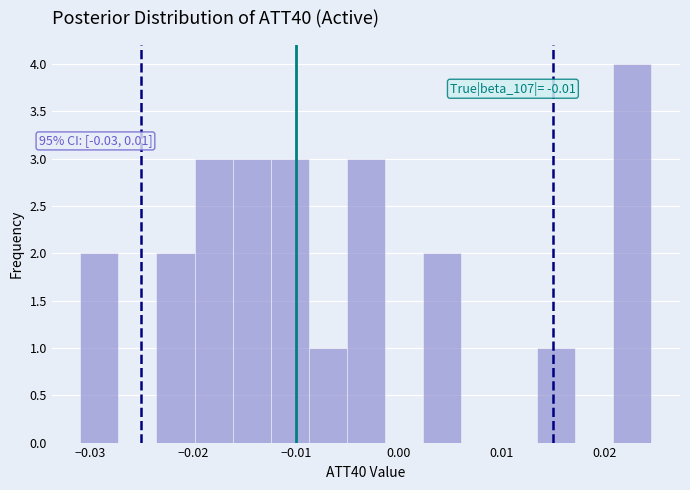

Read against the x-axis, roughly where is the centre of the tallest bar?

0.023